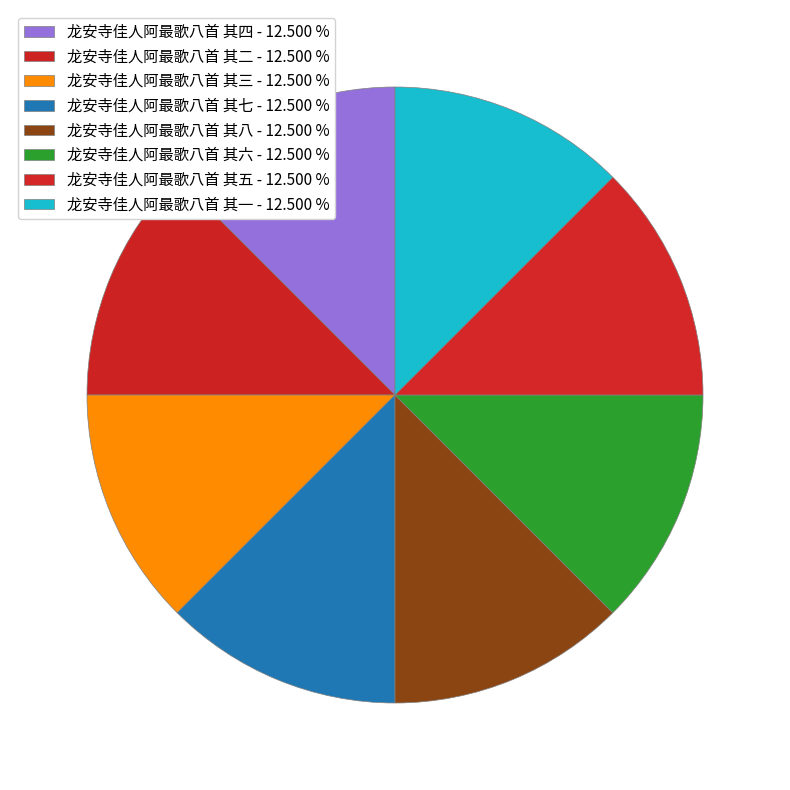

How many slices are in this pie chart?

8